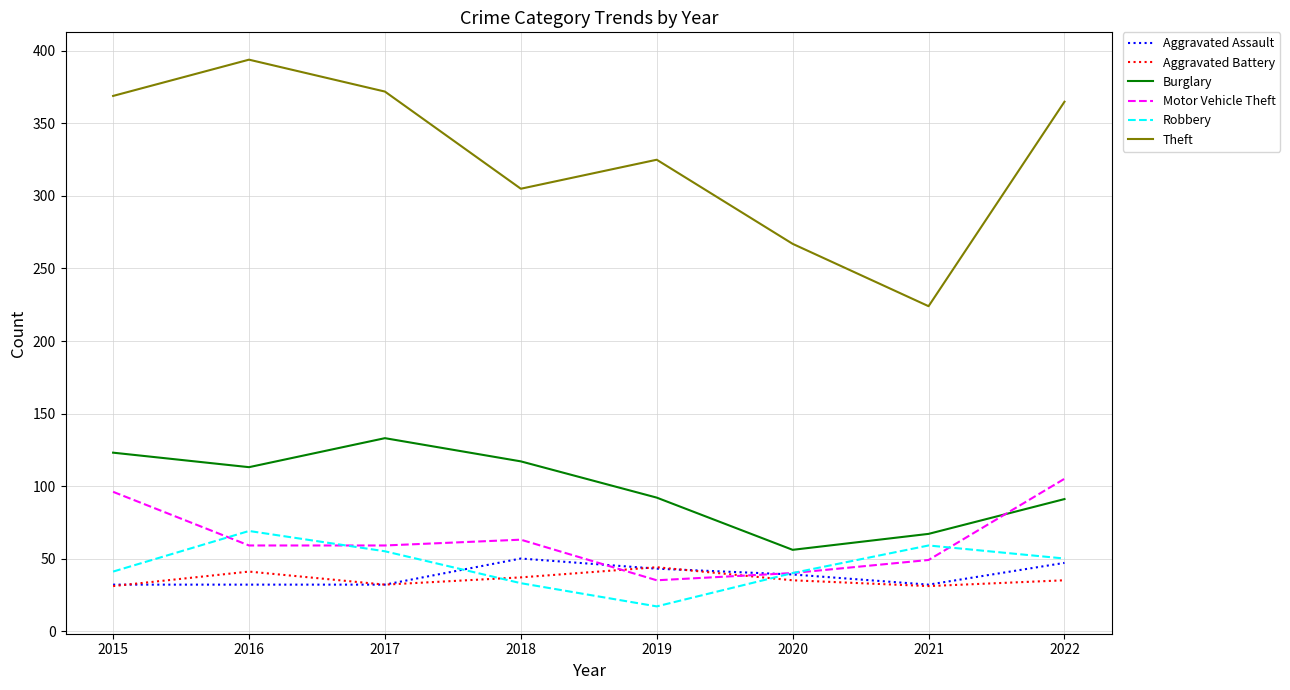

True or false: Motor Vehicle Theft has more than 2 interior local peaks.

False